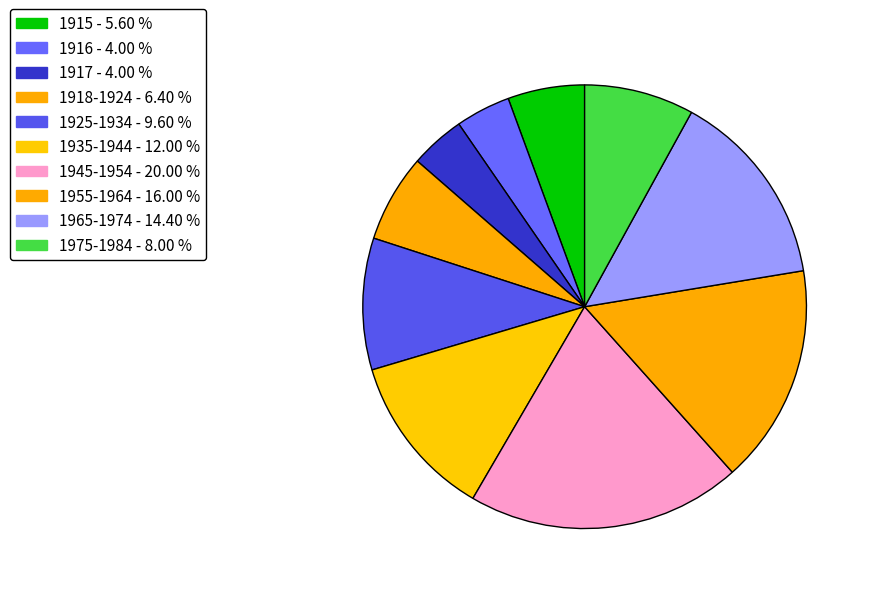

Which category has the smallest portion of the pie?

1916